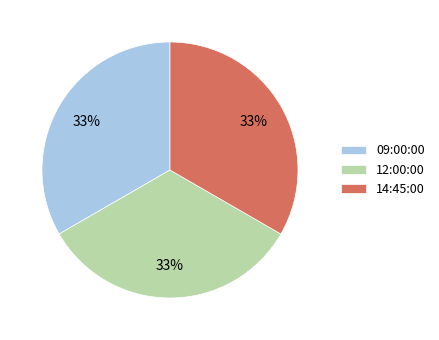

Is the sum of 12:00:00 and 14:45:00 greater than half?

Yes